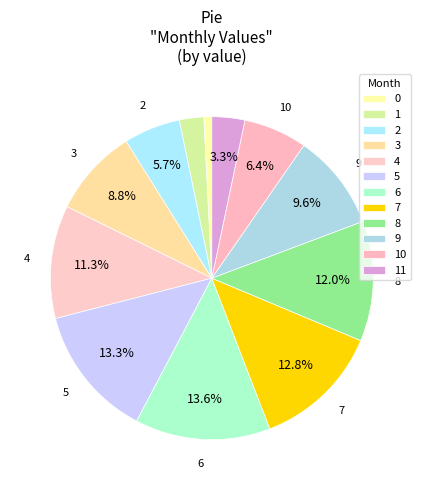

How many slices are in this pie chart?

12